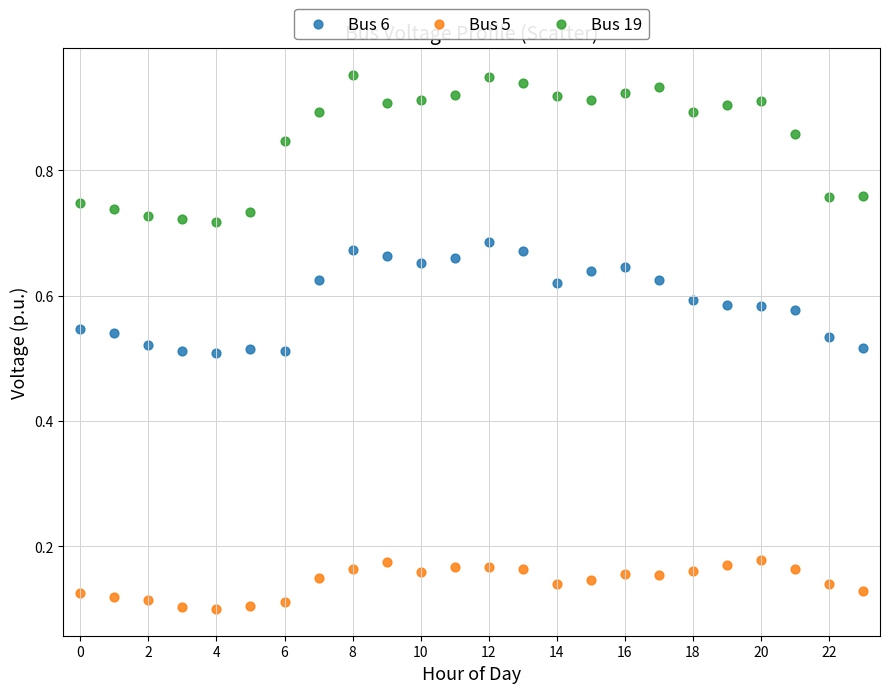

Which series has the largest Y range (max minus min)?

Bus 19